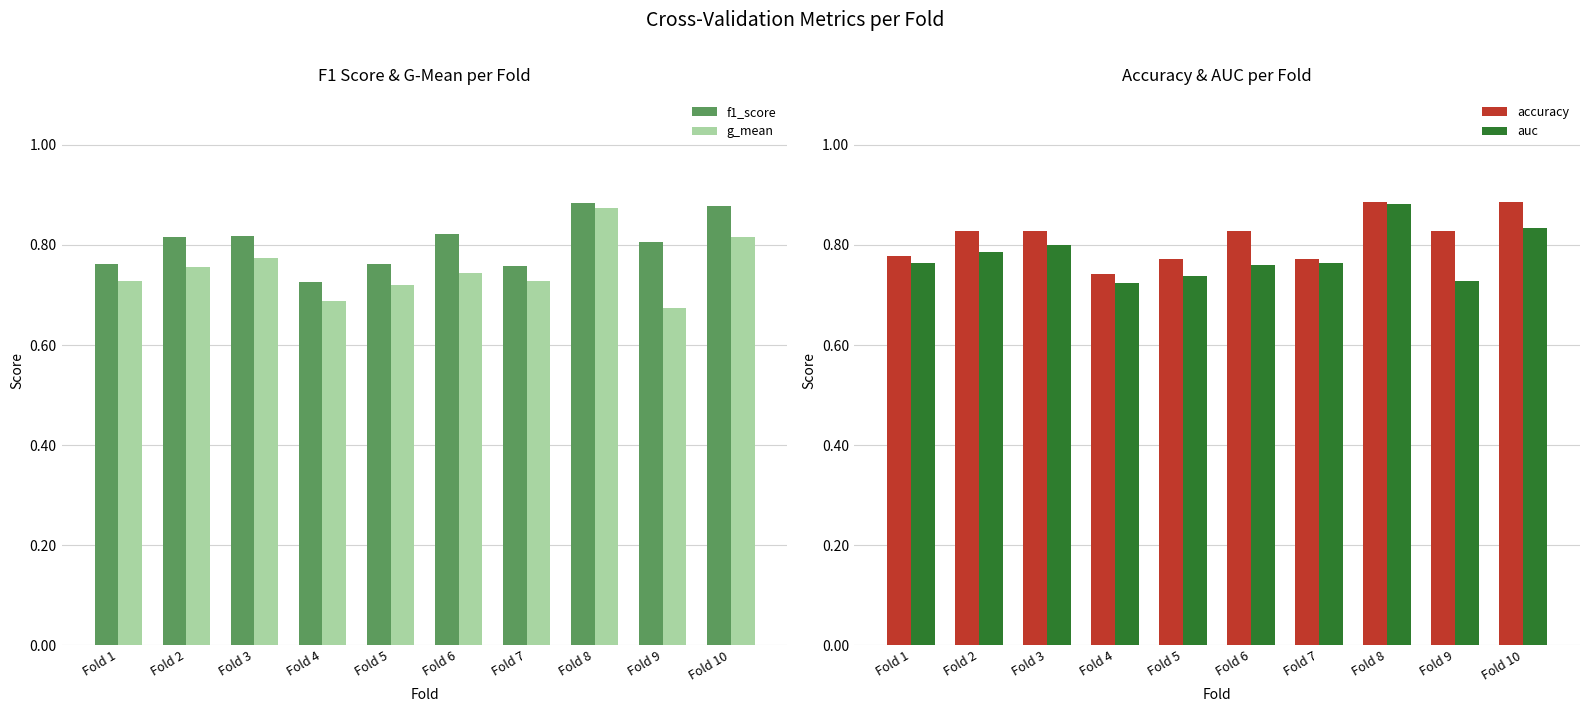

How many bars are there in total?

40